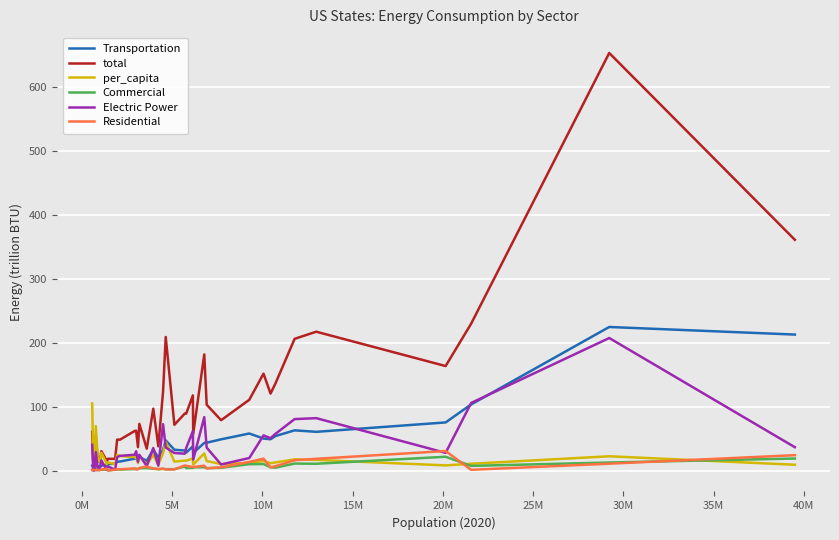

Which series has the largest range (max minus min)?

total